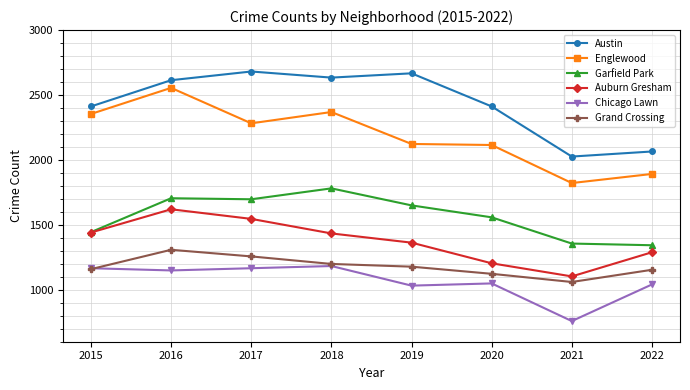

Where is the first local minimum for Grand Crossing?

2021